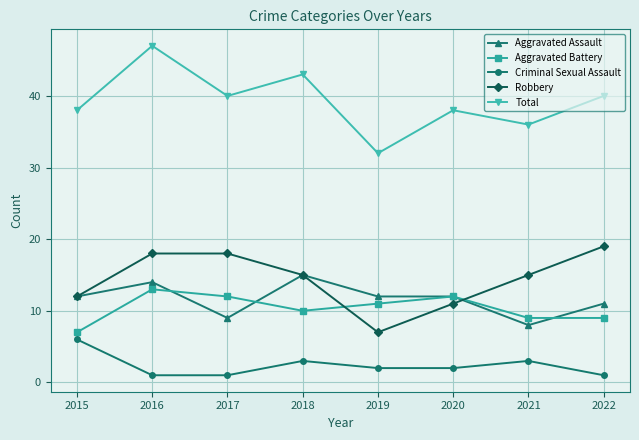

How many series are shown in this chart?

5